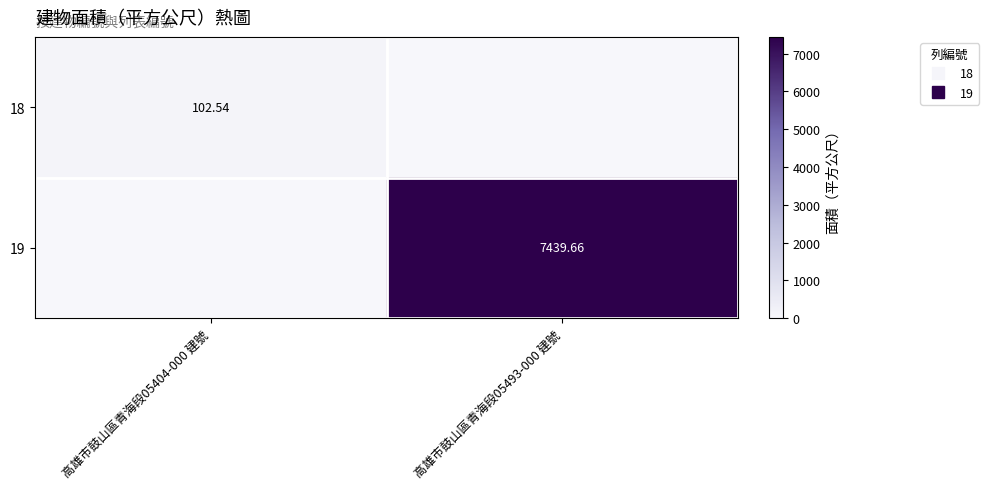

Between 高雄市鼓山區青海段05404-000 建號 and 高雄市鼓山區青海段05493-000 建號, which series saw the biggest shift?

19